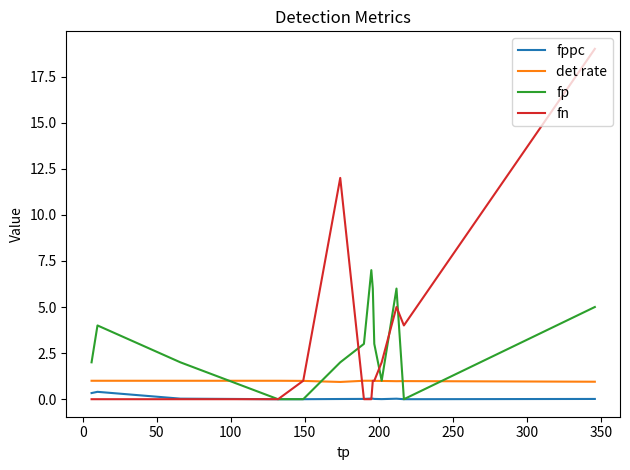

Which series has the largest total across all categories?

fn